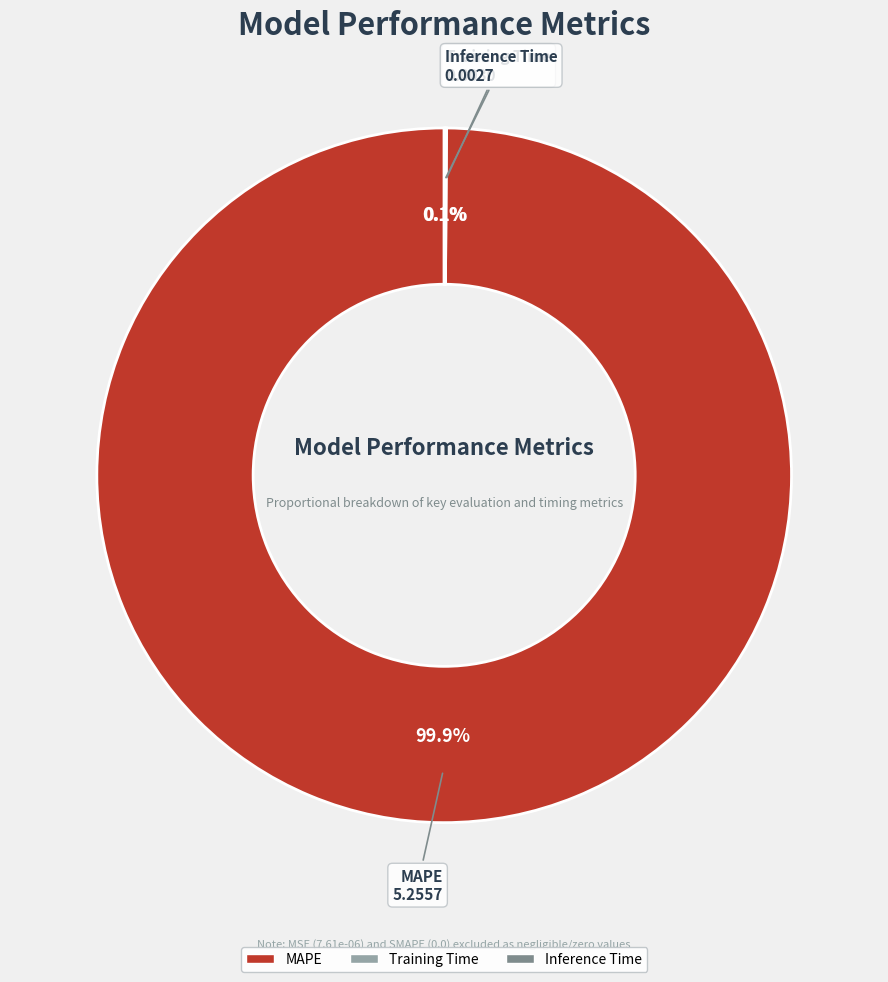

The MAPE slice represents 100% of the pie. True or false?

True